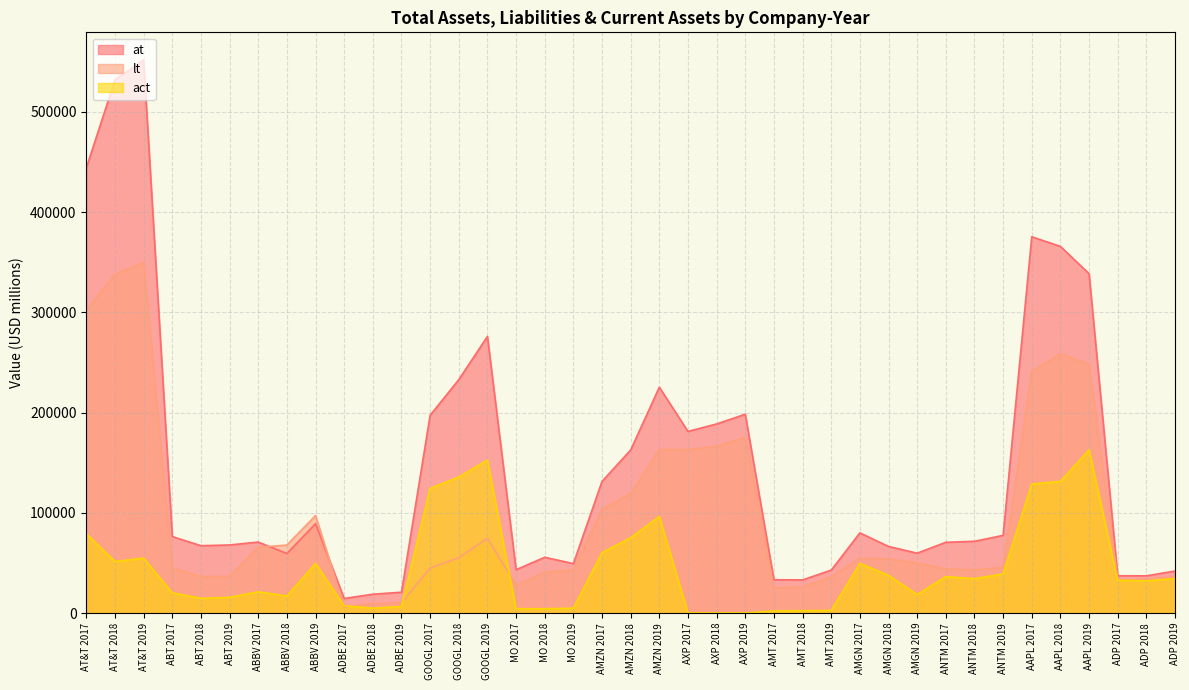

What is the total value across all series at ABT 2017?

141549.0